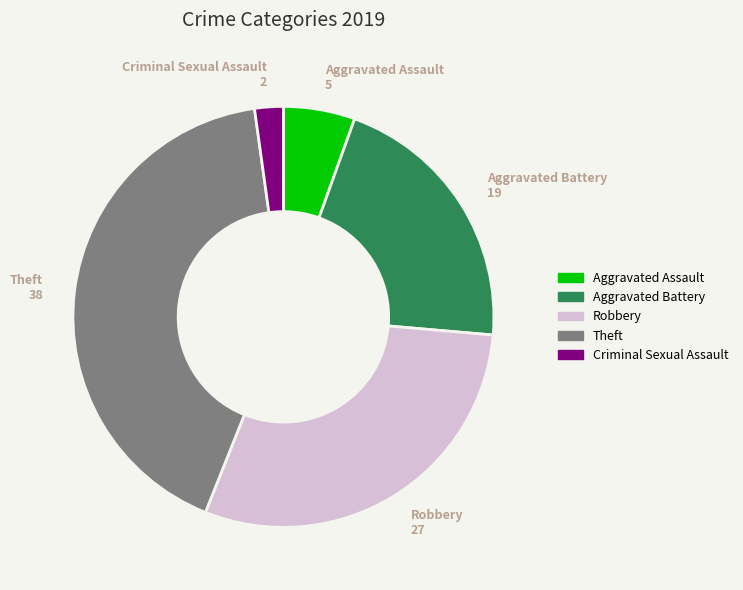

What is the smallest slice in the pie chart?

Criminal Sexual Assault